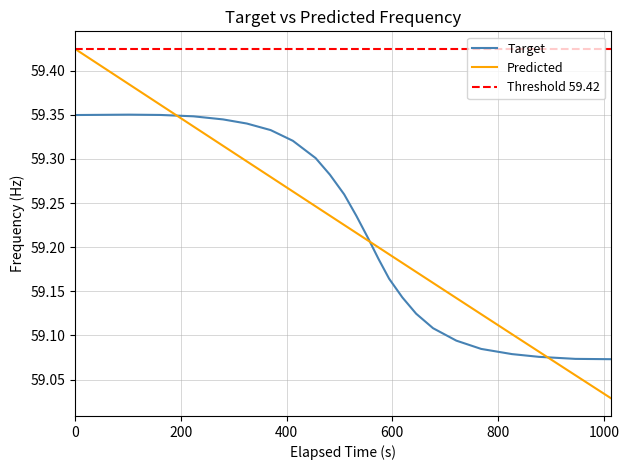

How many categories are shown in the chart?

24